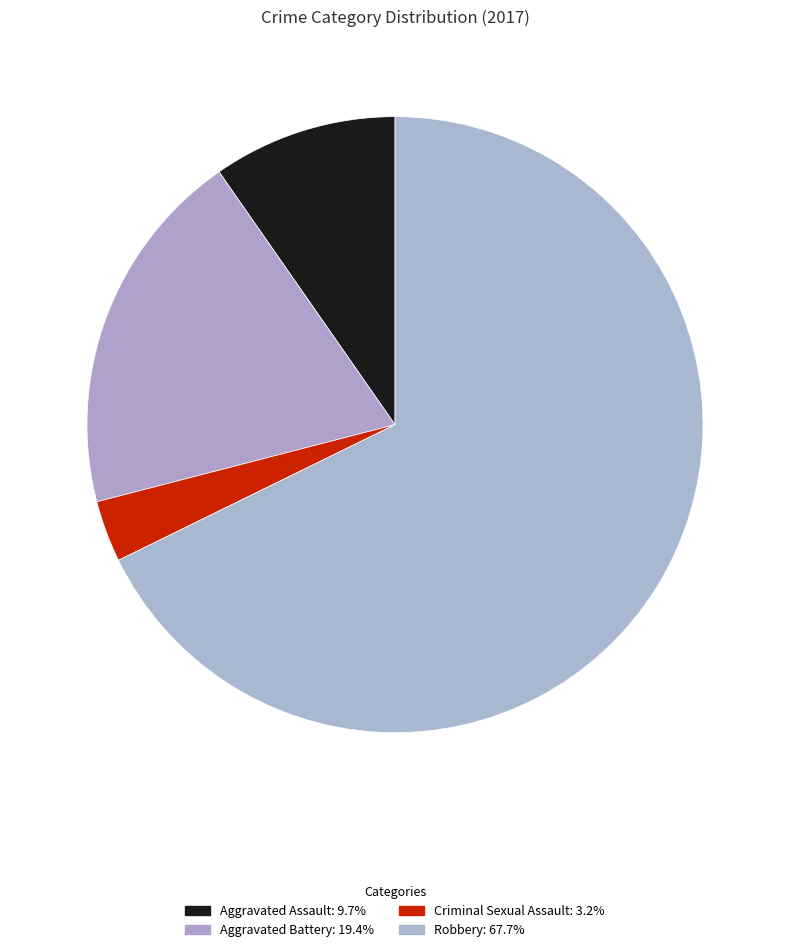

To the nearest percent, what is the combined percentage of Criminal Sexual Assault and Robbery?

71%